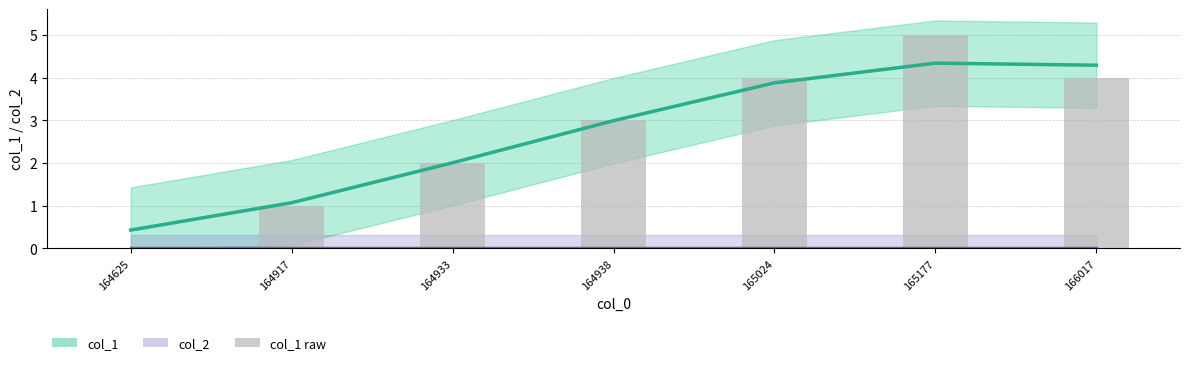

The value of col_2 at 164917 is 0.0. True or false?

True